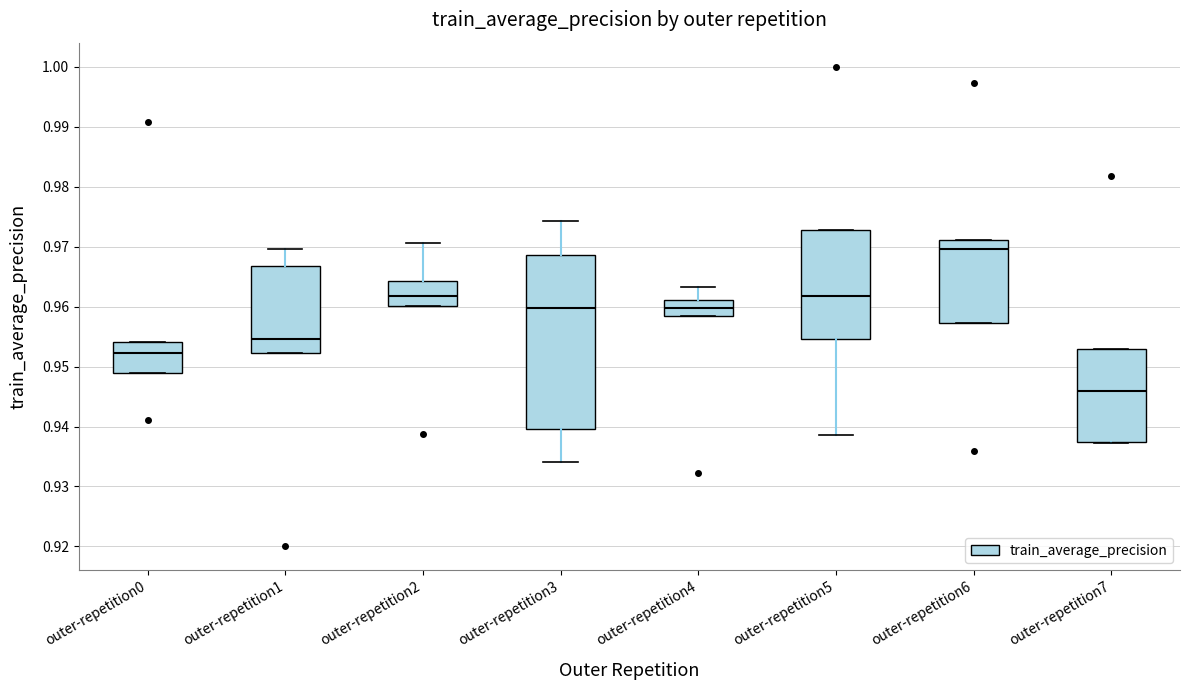

Reading left to right, read every box against the y-axis: the position of its median line, the range the box covers, and the ends of its whiskers. The values are not printed on the chart, so give them approximately, as read against the axis.

outer-repetition0: median 0.952, box 0.949 to 0.954, whiskers 0.949 to 0.954
outer-repetition1: median 0.955, box 0.952 to 0.967, whiskers 0.952 to 0.970
outer-repetition2: median 0.962, box 0.960 to 0.964, whiskers 0.960 to 0.971
outer-repetition3: median 0.960, box 0.940 to 0.969, whiskers 0.934 to 0.974
outer-repetition4: median 0.960, box 0.958 to 0.961, whiskers 0.958 to 0.963
outer-repetition5: median 0.962, box 0.955 to 0.973, whiskers 0.939 to 0.973
outer-repetition6: median 0.970, box 0.957 to 0.971, whiskers 0.957 to 0.971
outer-repetition7: median 0.946, box 0.937 to 0.953, whiskers 0.937 to 0.953